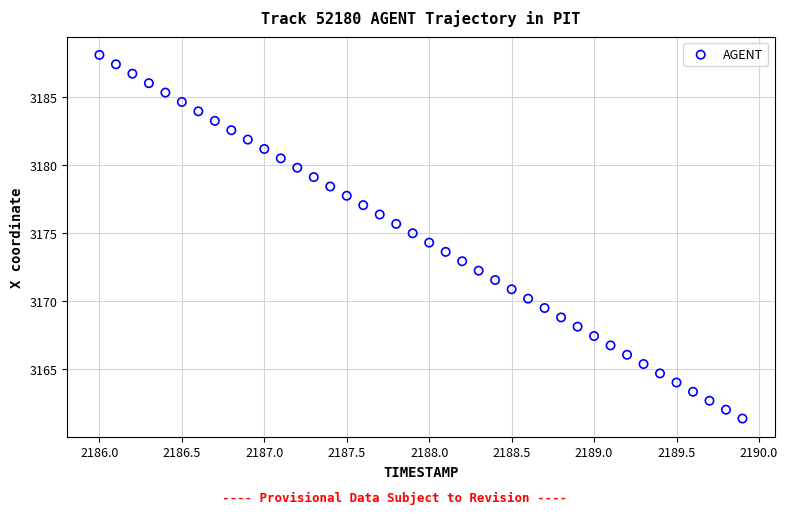

What is the range of X values (max minus min)?

3.9